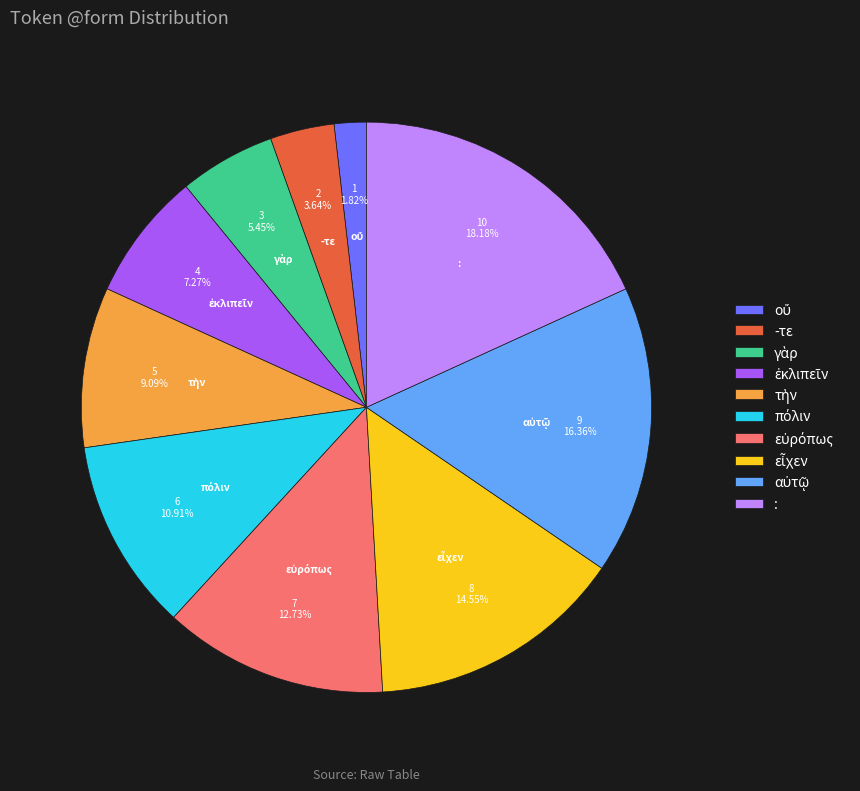

Which category has the biggest portion of the pie?

: